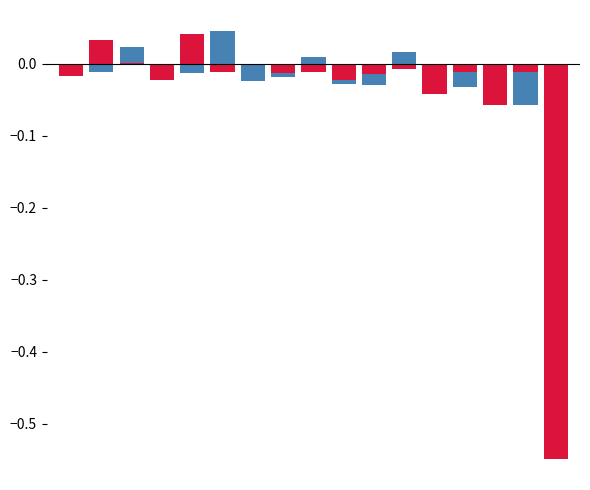

At which category is the sum across all series the highest?

5